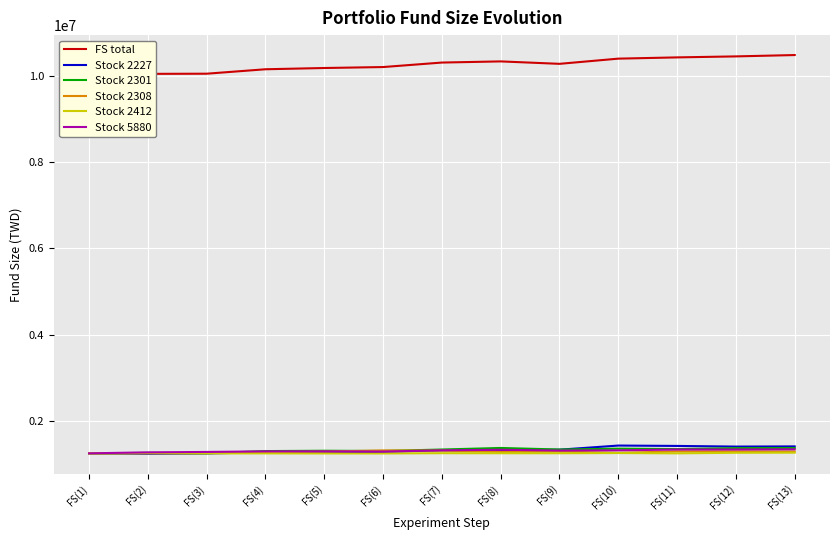

Reading left to right, transcribe all the data shown in this chart.

FS total: 10000000.0	10045910.0	10049690.0	10152530.0	10181560.0	10203830.0	10308020.0	10334690.0	10278330.0	10398740.0	10427730.0	10450760.0	10482000.0
Stock 2227: 1250000.0	1239150.0	1247850.0	1273900.0	1267400.0	1284800.0	1321750.0	1321750.0	1334800.0	1430400.0	1421750.0	1406500.0	1410850.0
Stock 2301: 1250000.0	1260350.0	1252250.0	1302200.0	1310300.0	1304450.0	1338650.0	1374650.0	1338650.0	1358450.0	1348550.0	1370600.0	1372850.0
Stock 2308: 1250000.0	1253760.0	1257520.0	1276240.0	1291200.0	1317440.0	1313680.0	1283760.0	1291200.0	1261280.0	1294960.0	1294960.0	1291200.0
Stock 2412: 1250000.0	1253640.0	1248830.0	1248830.0	1247660.0	1247660.0	1253640.0	1252470.0	1252470.0	1257150.0	1250000.0	1263130.0	1265470.0
Stock 5880: 1250000.0	1272890.0	1282700.0	1295780.0	1295780.0	1291420.0	1319760.0	1332840.0	1314310.0	1319760.0	1338290.0	1338290.0	1342650.0